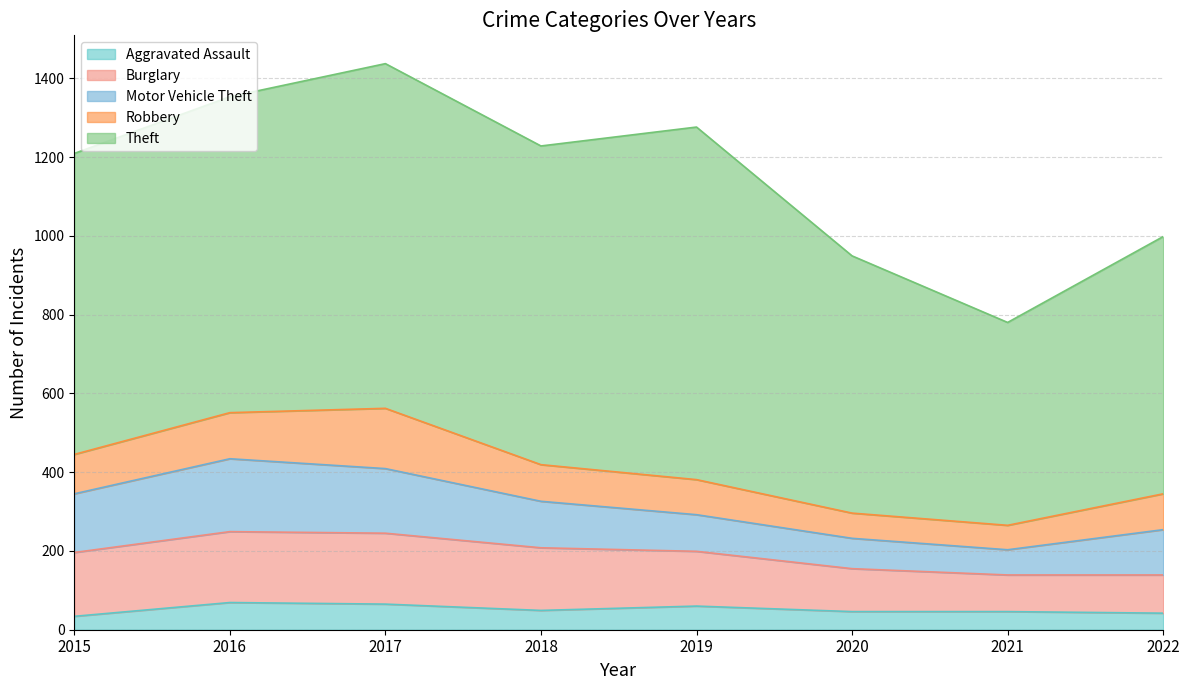

How many interior local valleys does the Aggravated Assault series have?

1